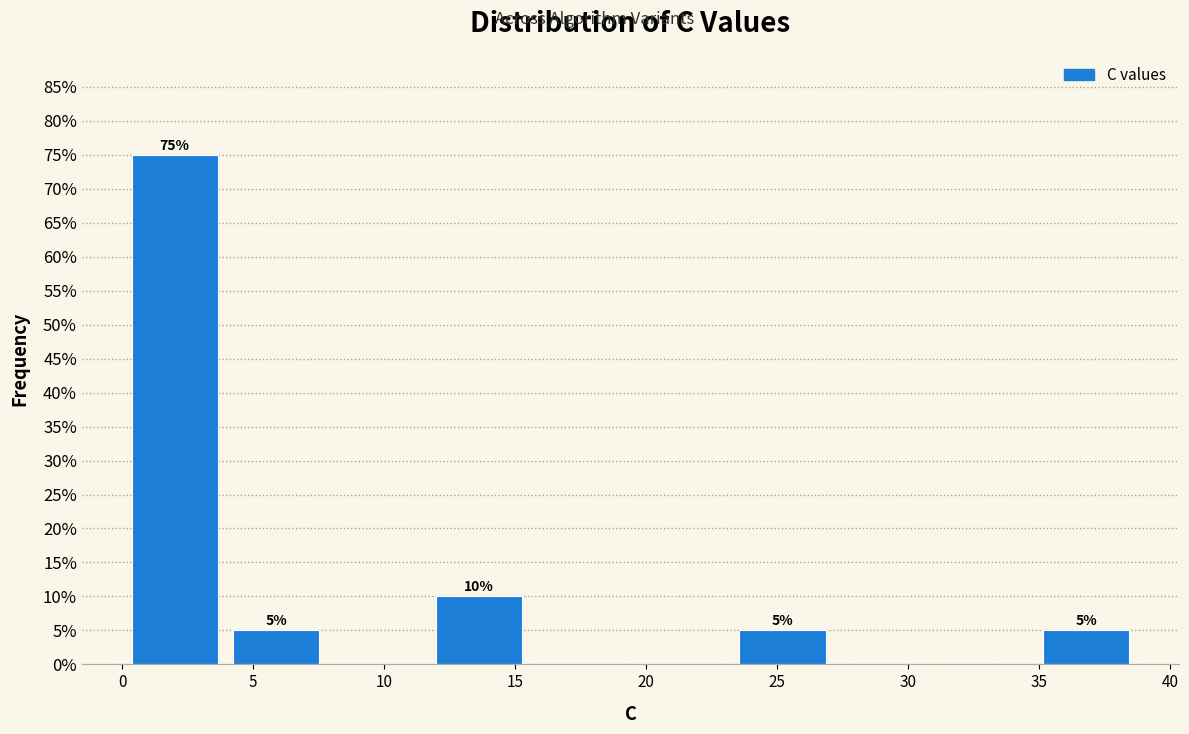

Which range on the x-axis has the tallest bar?

0.0 to 4.0